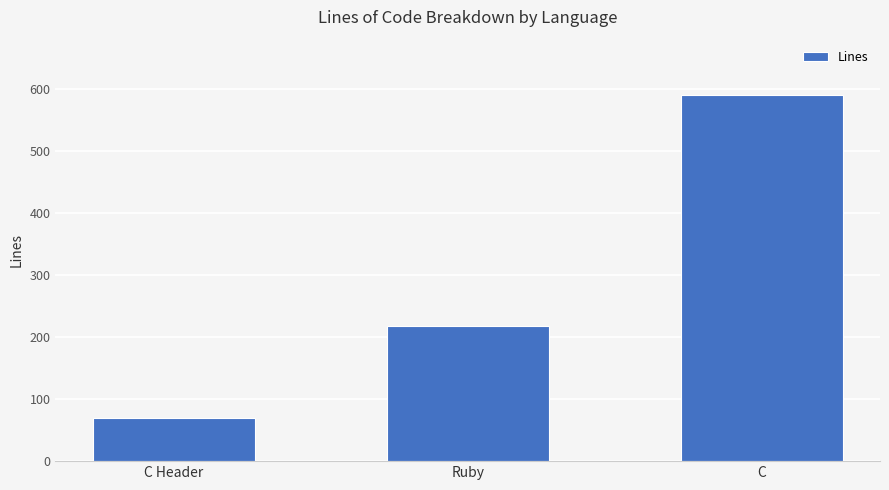

How many values are between 69 and 591?

3